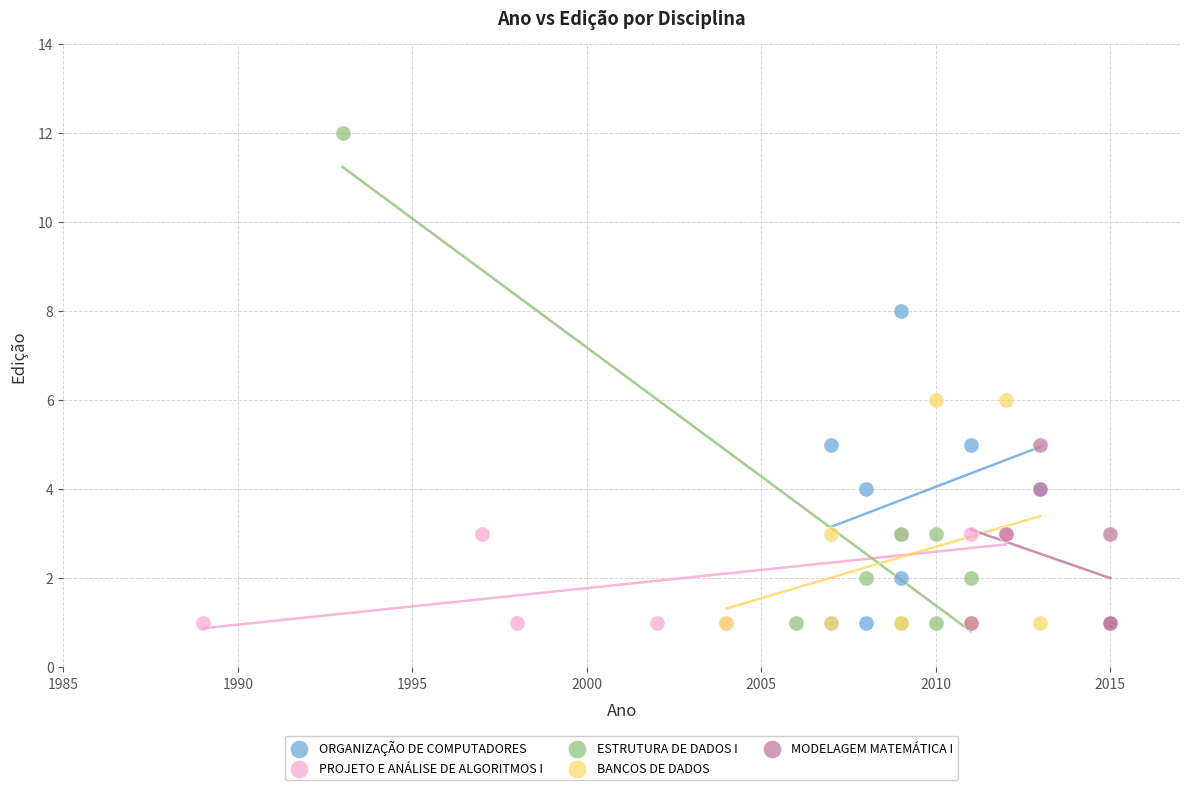

Which series has the widest spread of Y values?

ESTRUTURA DE DADOS I